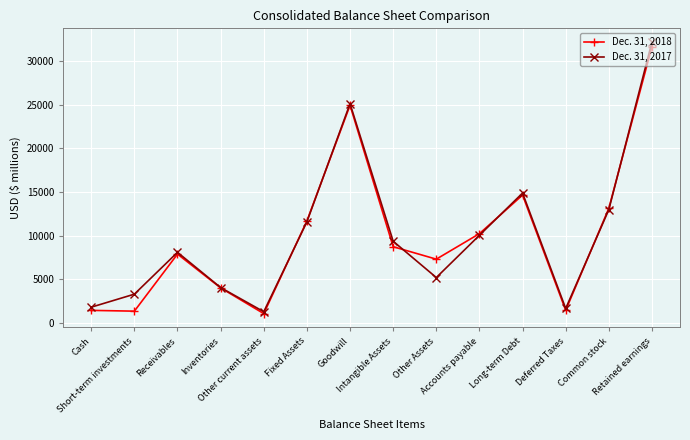

What is the average value of the Dec. 31, 2018 series?

9962